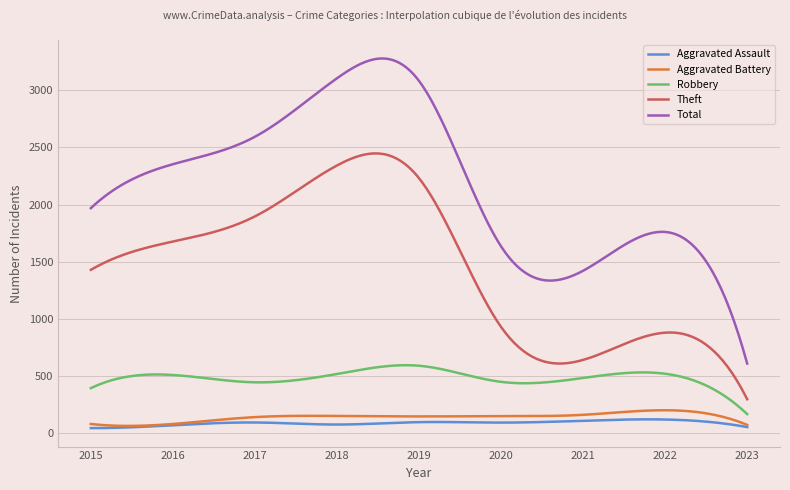

True or false: Aggravated Assault and Total intersect in this chart.

False